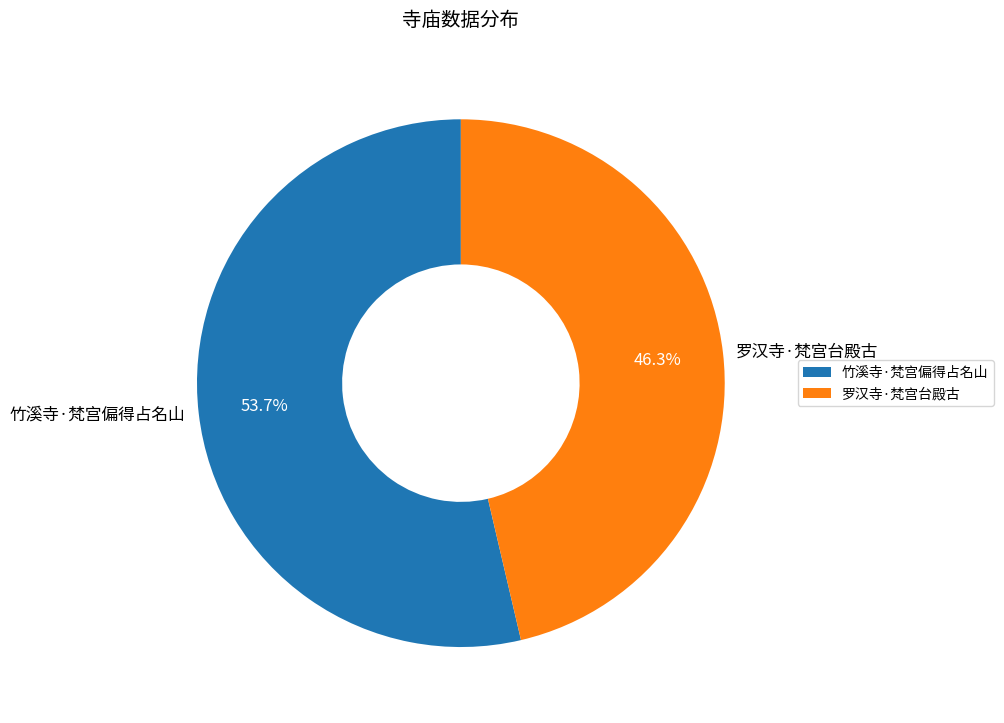

Is it true that 罗汉寺·梵宫台殿古 is 46% of the pie?

True